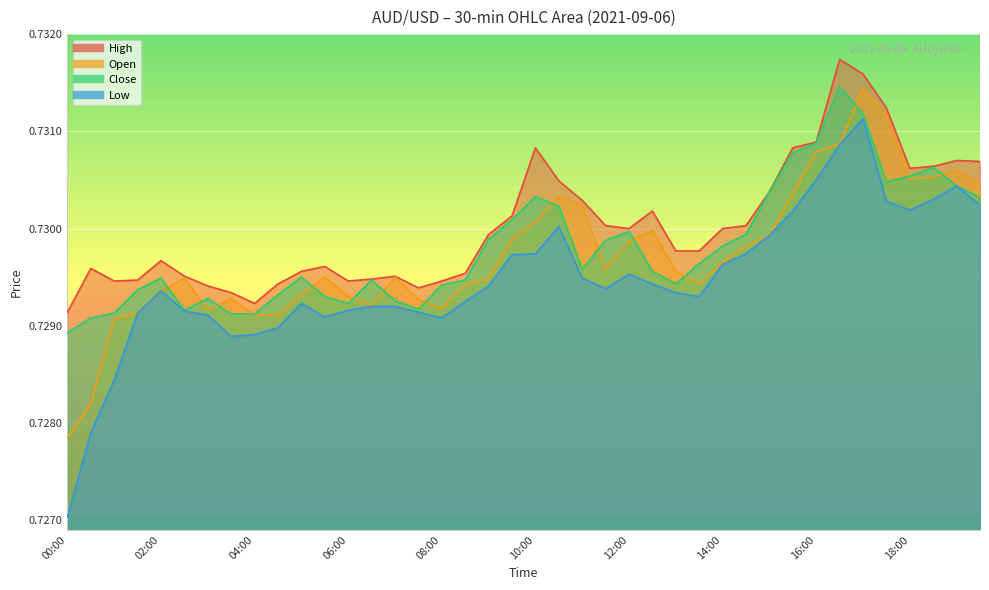

Rank the categories by close value from lowest to highest.

00:00, 00:30, 03:30, 04:00, 01:00, 02:30, 07:30, 06:00, 07:00, 03:00, 05:30, 04:30, 01:30, 08:00, 13:00, 06:30, 08:30, 02:00, 05:00, 12:30, 11:00, 13:30, 14:00, 11:30, 09:00, 14:30, 12:00, 09:30, 10:30, 19:30, 10:00, 15:00, 19:00, 17:30, 18:00, 18:30, 15:30, 16:00, 17:00, 16:30